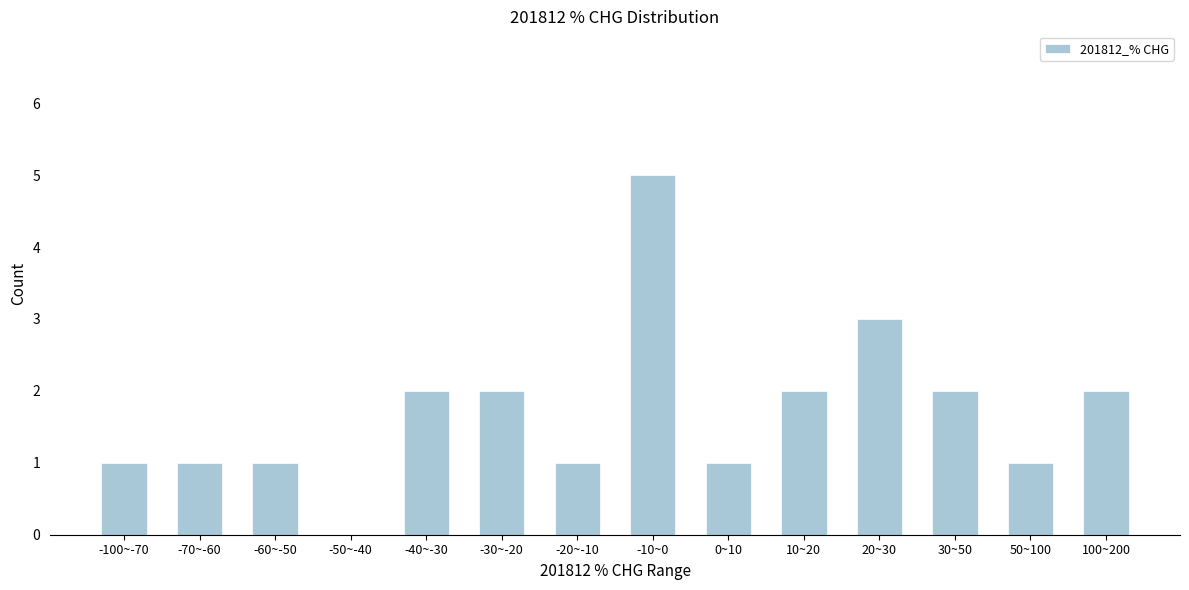

Reading right to left, transcribe all the data shown in this chart.

100~200=2	50~100=1	30~50=2	20~30=3	10~20=2	0~10=1	-10~0=5	-20~-10=1	-30~-20=2	-40~-30=2	-50~-40=0	-60~-50=1	-70~-60=1	-100~-70=1